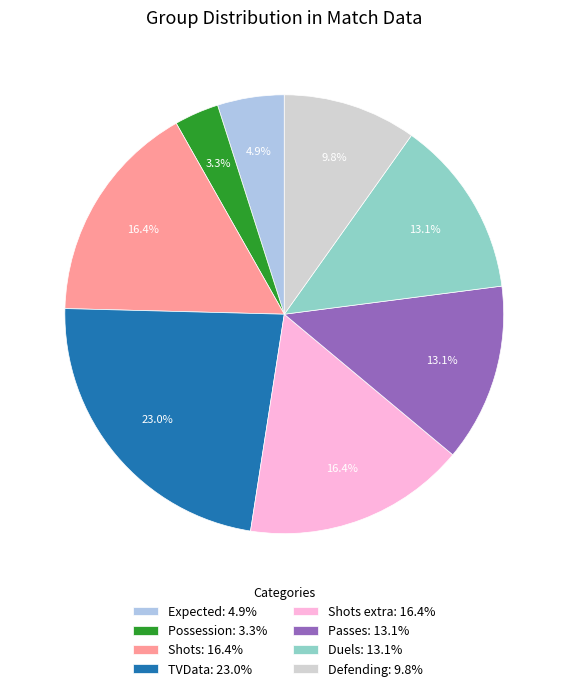

Does Shots: 16.4% account for over 50% of the chart?

No